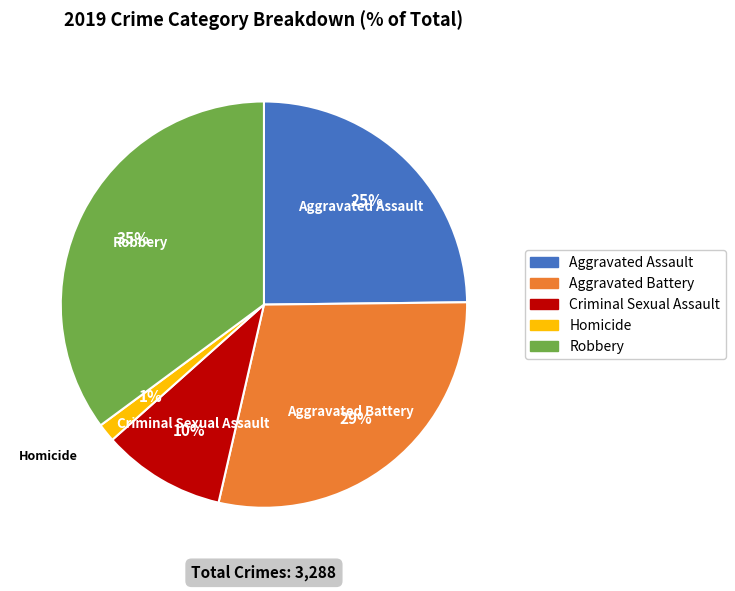

Which has a higher value, Criminal Sexual Assault or Aggravated Battery?

Aggravated Battery